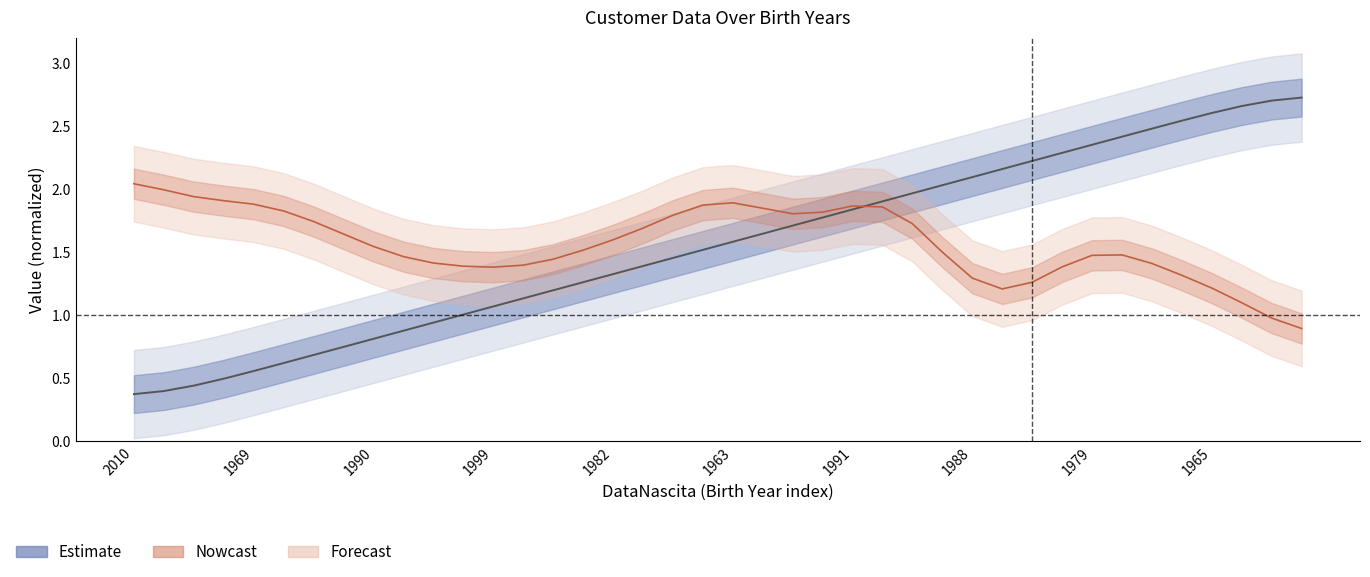

Which series changed the most between 15 and 33?

Estimate